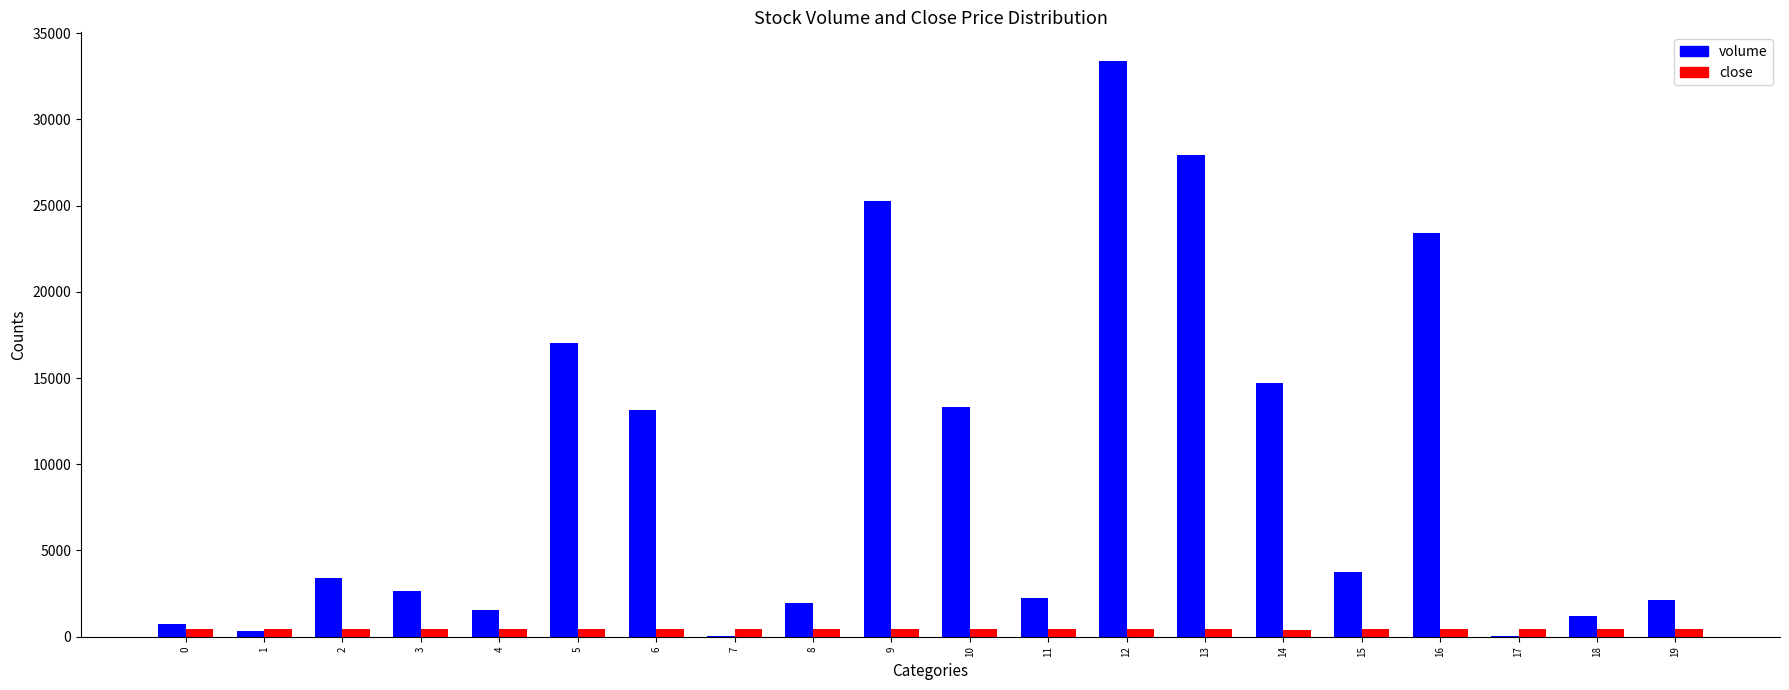

What is the difference between the volume values at 16 and 3?

20769.2